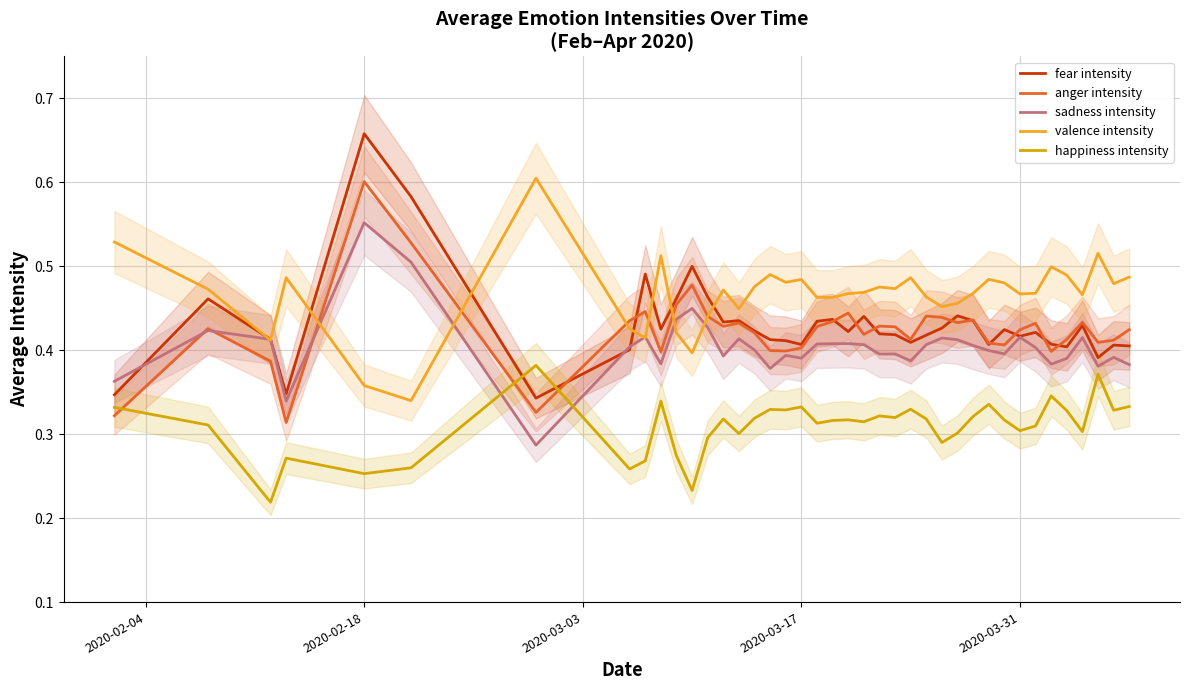

Is this an area chart (filled region under the line)?

No